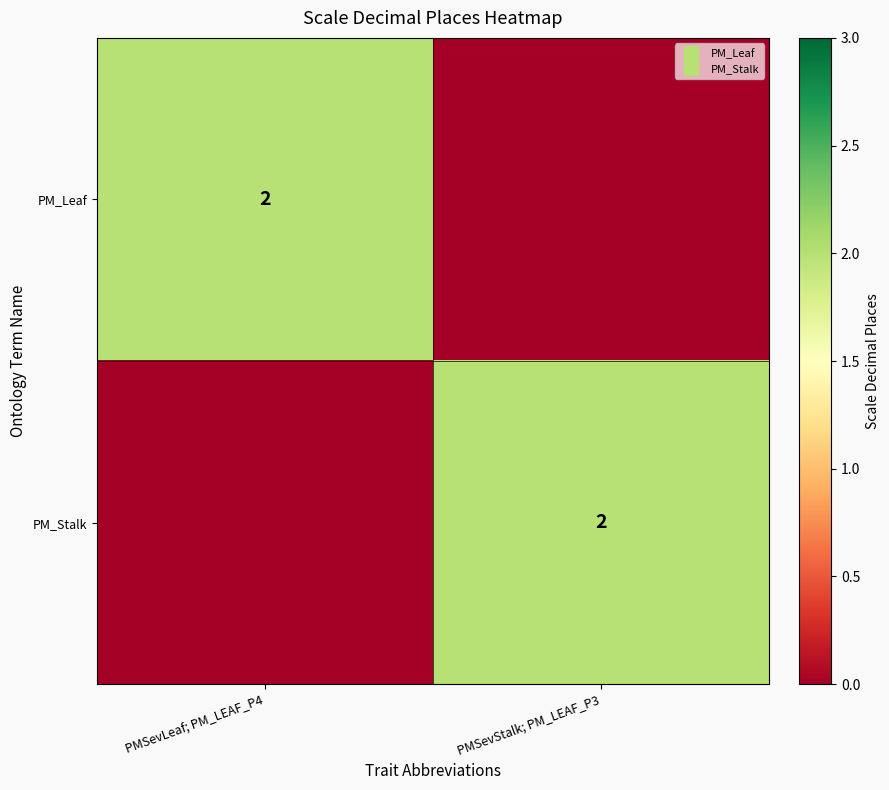

At PMSevStalk; PM_LEAF_P3, list the series in order from smallest to largest.

PM_Leaf, PM_Stalk